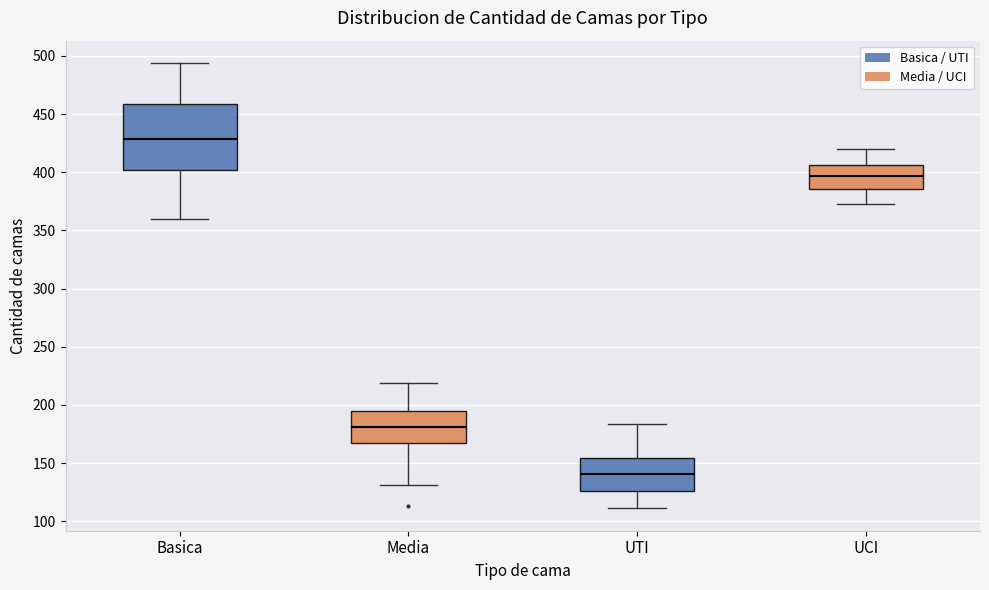

Reading left to right, transcribe this box plot: for each box, give where its median line is, the range the box spans, and where its two whiskers end, as read against the y-axis. The values are not printed on the chart, so give them approximately, as read against the axis.

Basica: median 430, box 400 to 460, whiskers 360 to 495
Media: median 180, box 165 to 195, whiskers 130 to 220
UTI: median 140, box 125 to 155, whiskers 110 to 185
UCI: median 395, box 385 to 405, whiskers 375 to 420